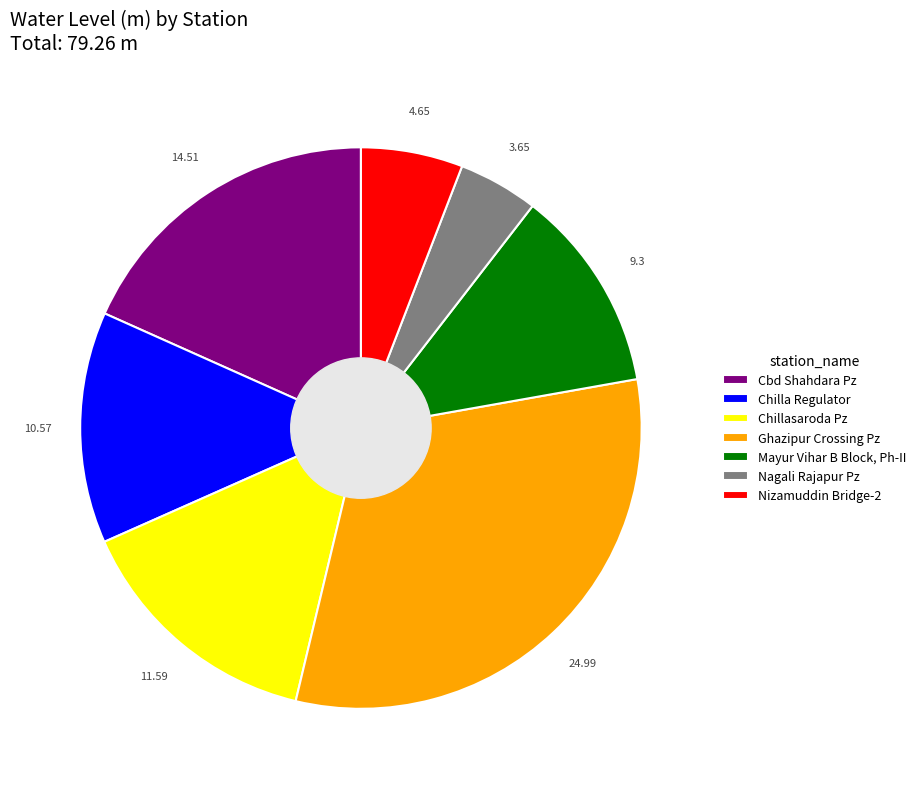

Rank the categories by value from lowest to highest.

Nagali Rajapur Pz, Nizamuddin Bridge-2, Mayur Vihar B Block, Ph-II, Chilla Regulator, Chillasaroda Pz, Cbd Shahdara Pz, Ghazipur Crossing Pz